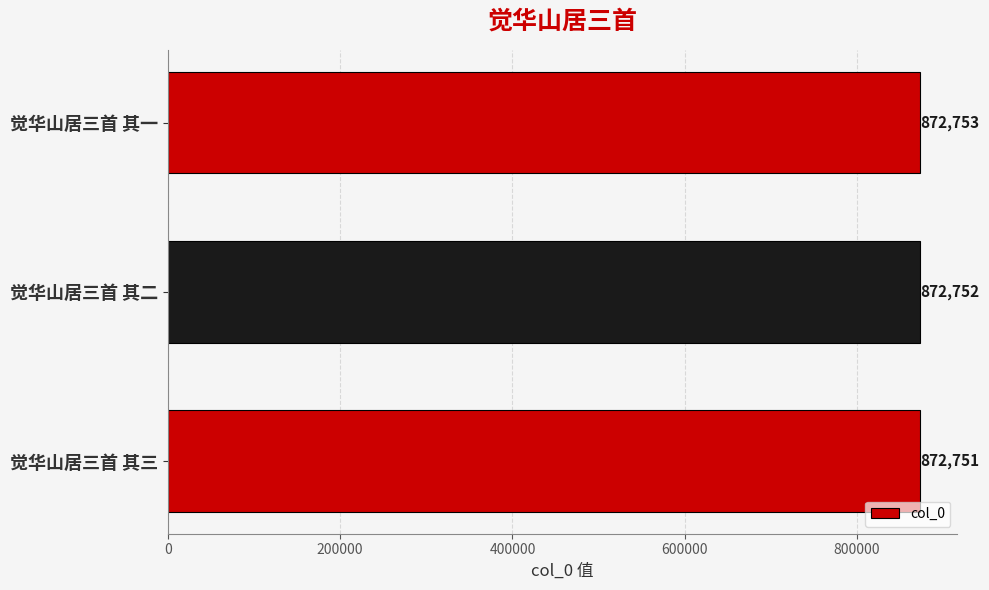

Are the bars horizontal?

Yes